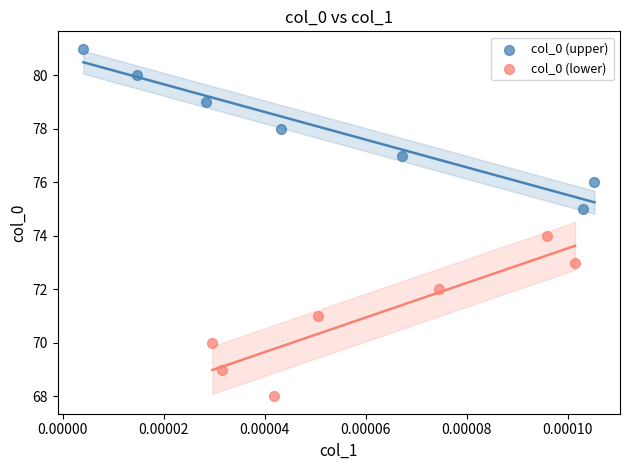

Which series reaches the maximum Y coordinate?

col_0 (upper)